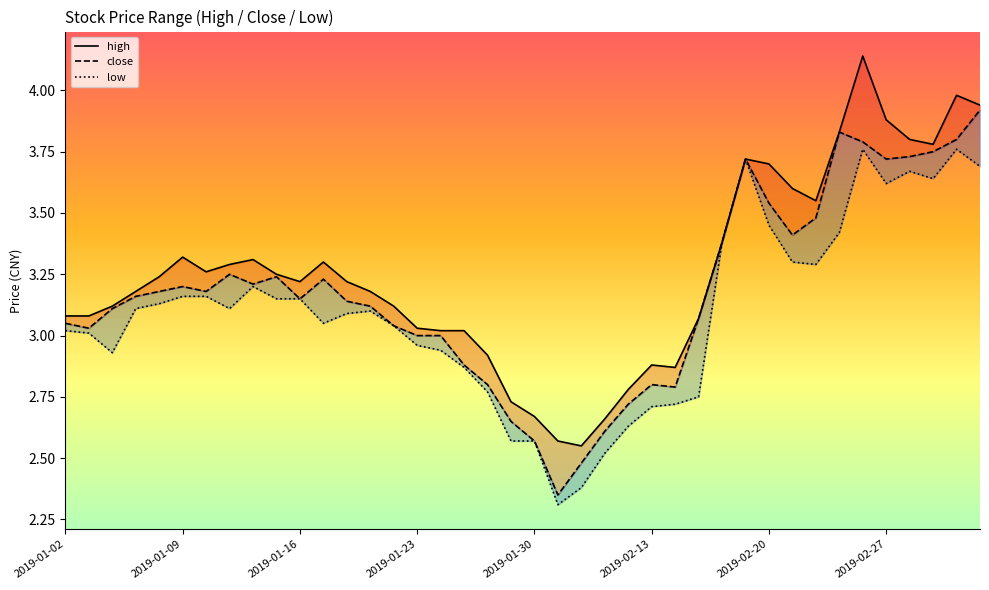

List the series in order of their overall mean, highest first.

high, close, low